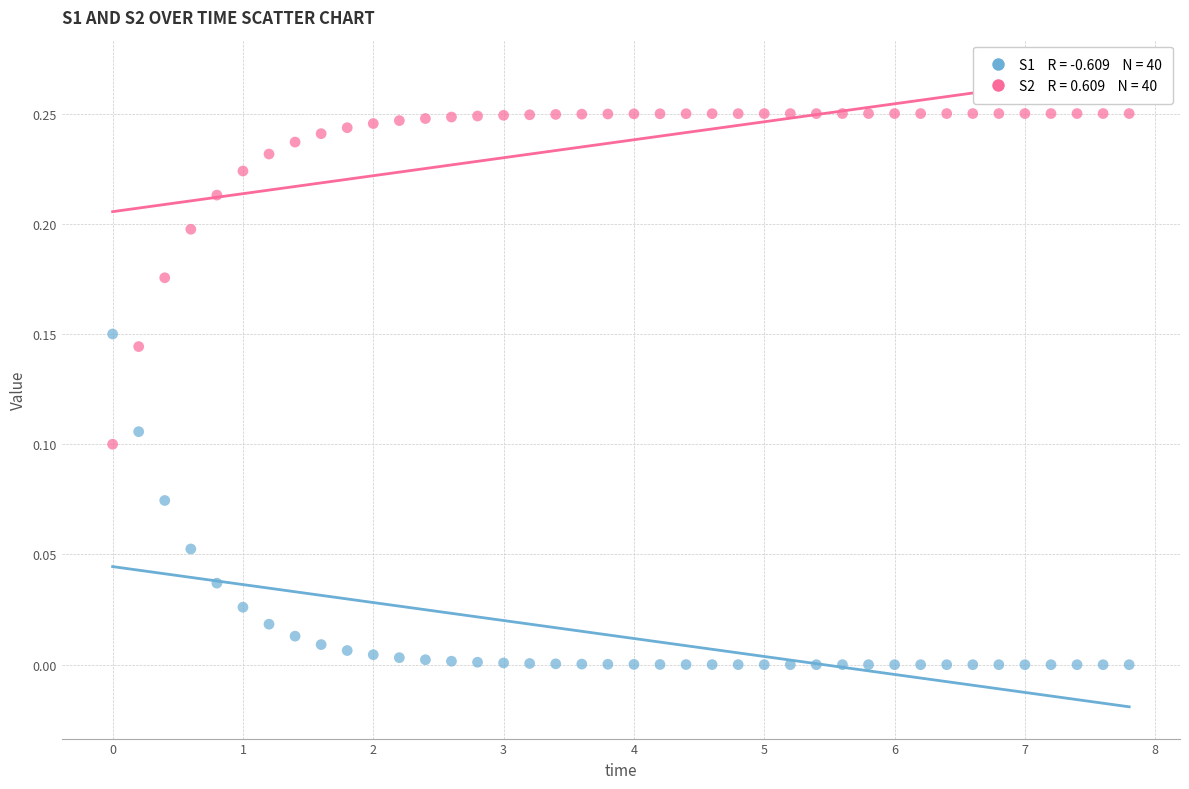

Across all data points, what is the range of X values (max minus min)?

7.8